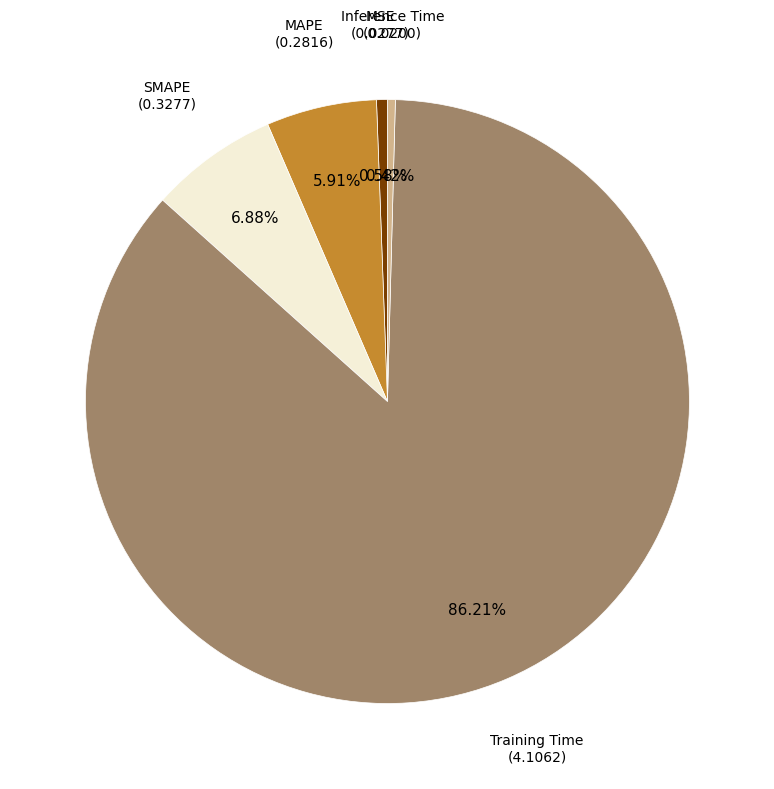

Count the number of slices in the pie.

5